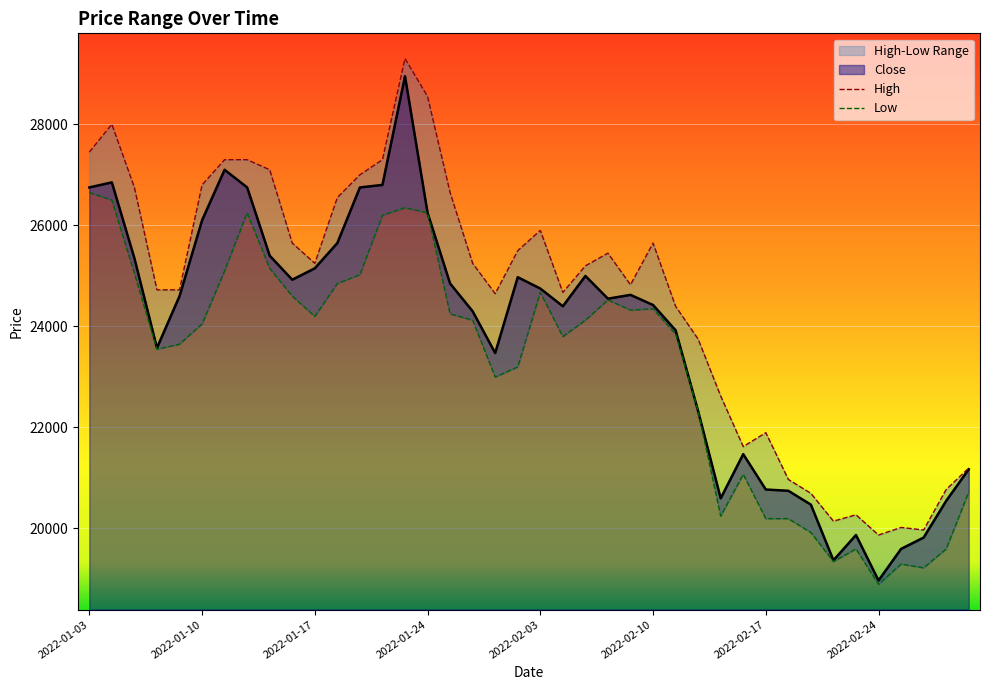

At which label does Close reach its minimum?

2022-02-24